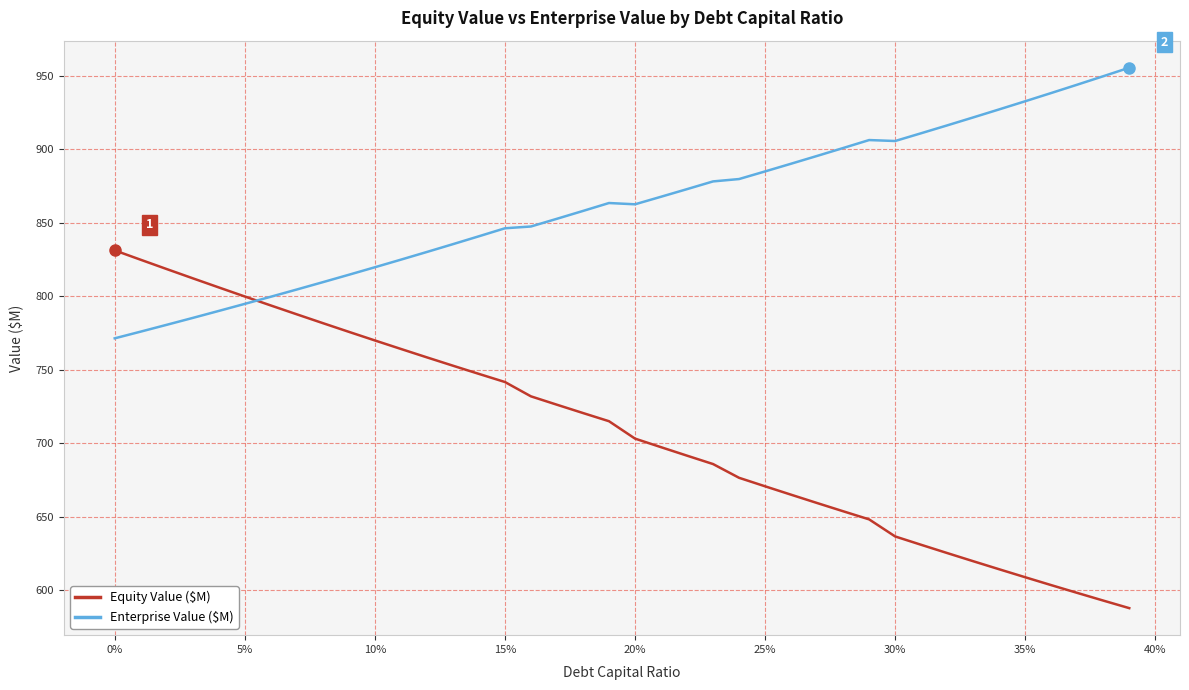

What is the average value of the Enterprise Value ($M) series?

862.0